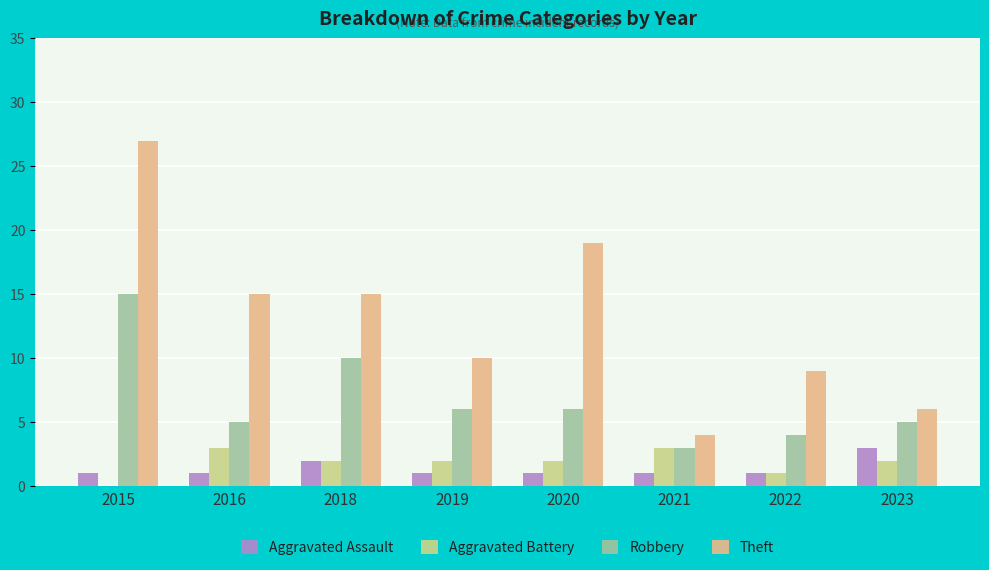

Reading left to right, list all the values displayed in this chart.

Aggravated Assault: 1	1	2	1	1	1	1	3
Aggravated Battery: 0	3	2	2	2	3	1	2
Robbery: 15	5	10	6	6	3	4	5
Theft: 27	15	15	10	19	4	9	6